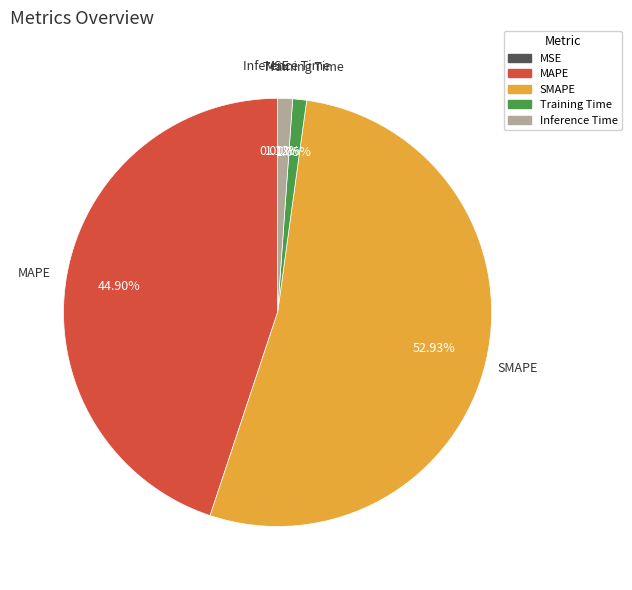

To the nearest percent, what is the difference between the MAPE and SMAPE slice percentages?

8%